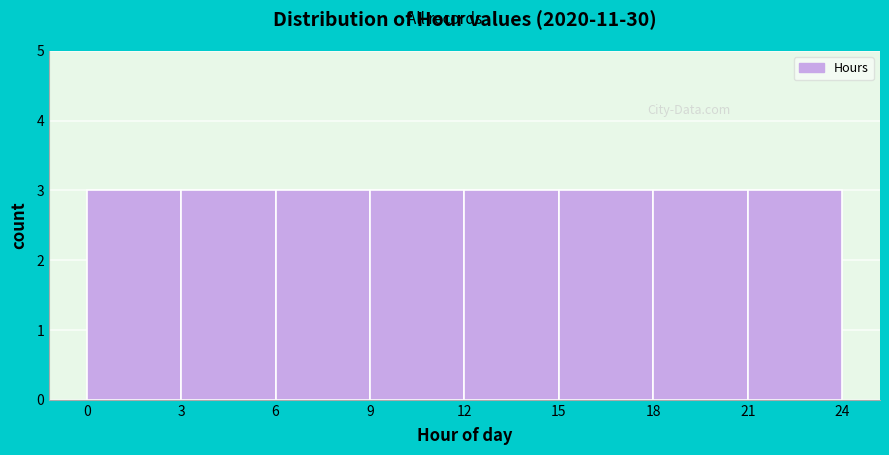

Reading left to right, list every bar in this chart as the range it spans on the x-axis followed by its height. The values are not printed on the chart, so give them approximately, as read against the axis.

0 to 3: 3
3 to 6: 3
6 to 9: 3
9 to 12: 3
12 to 15: 3
15 to 18: 3
18 to 21: 3
21 to 24: 3